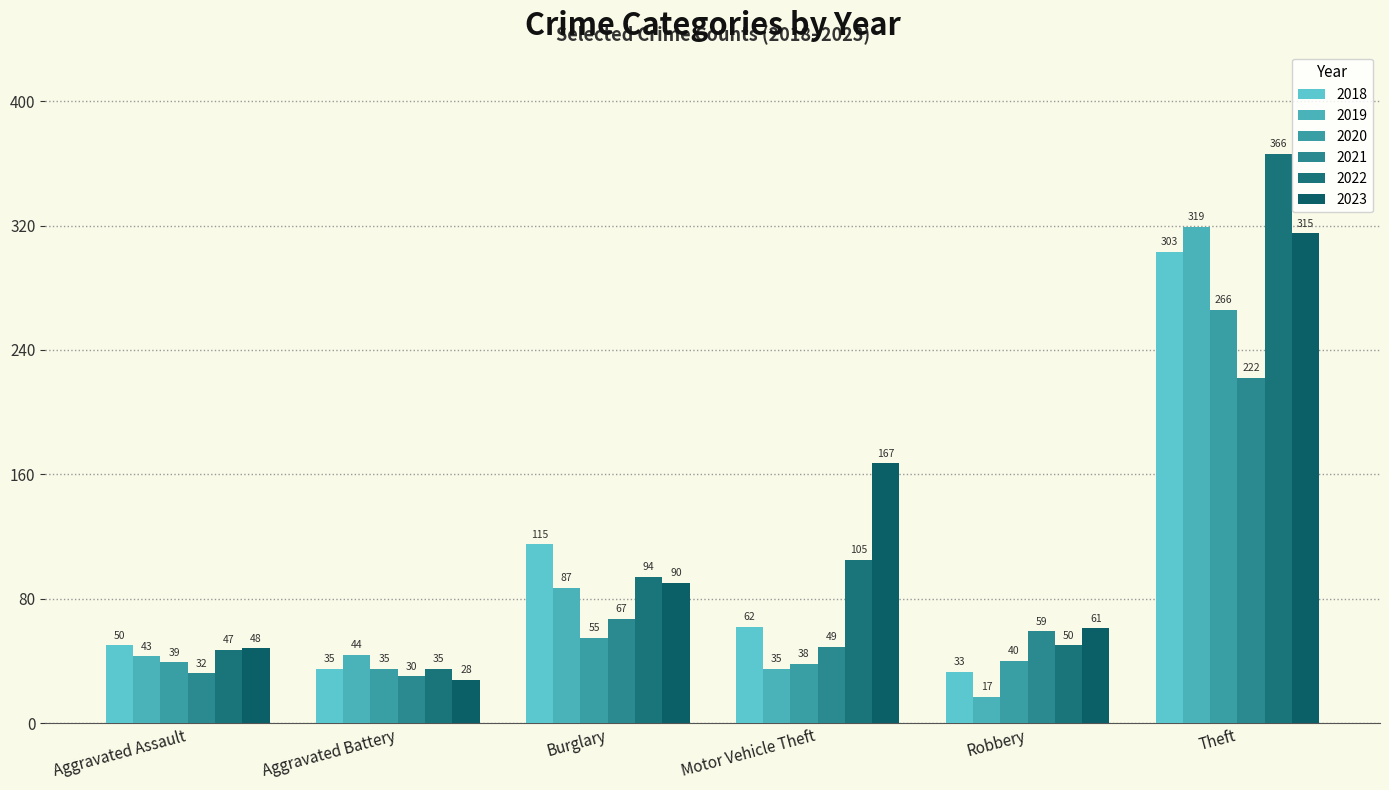

What is the difference between the 2019 values at Aggravated Assault and Motor Vehicle Theft?

8